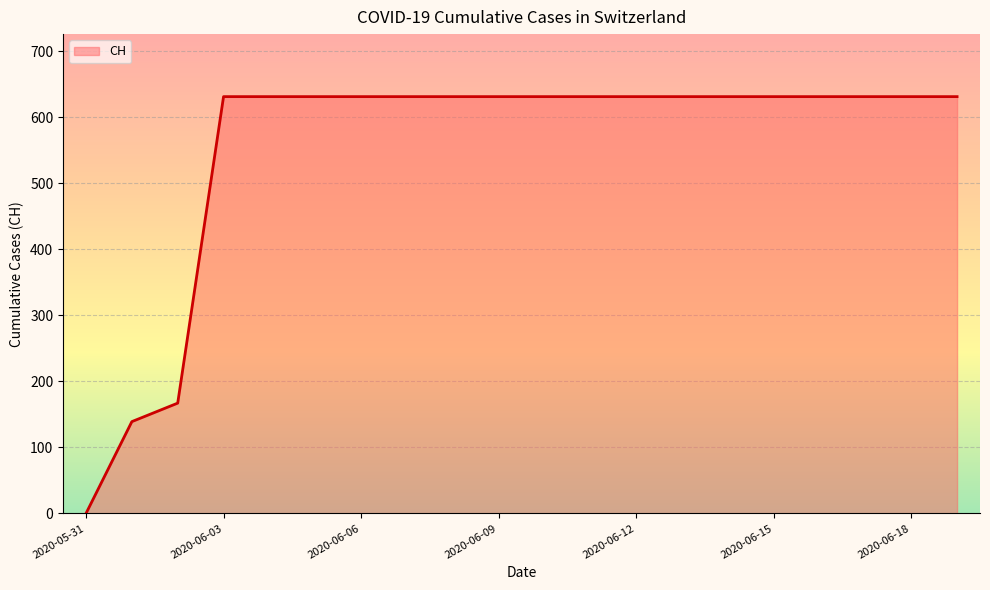

What is the greatest value displayed?

631